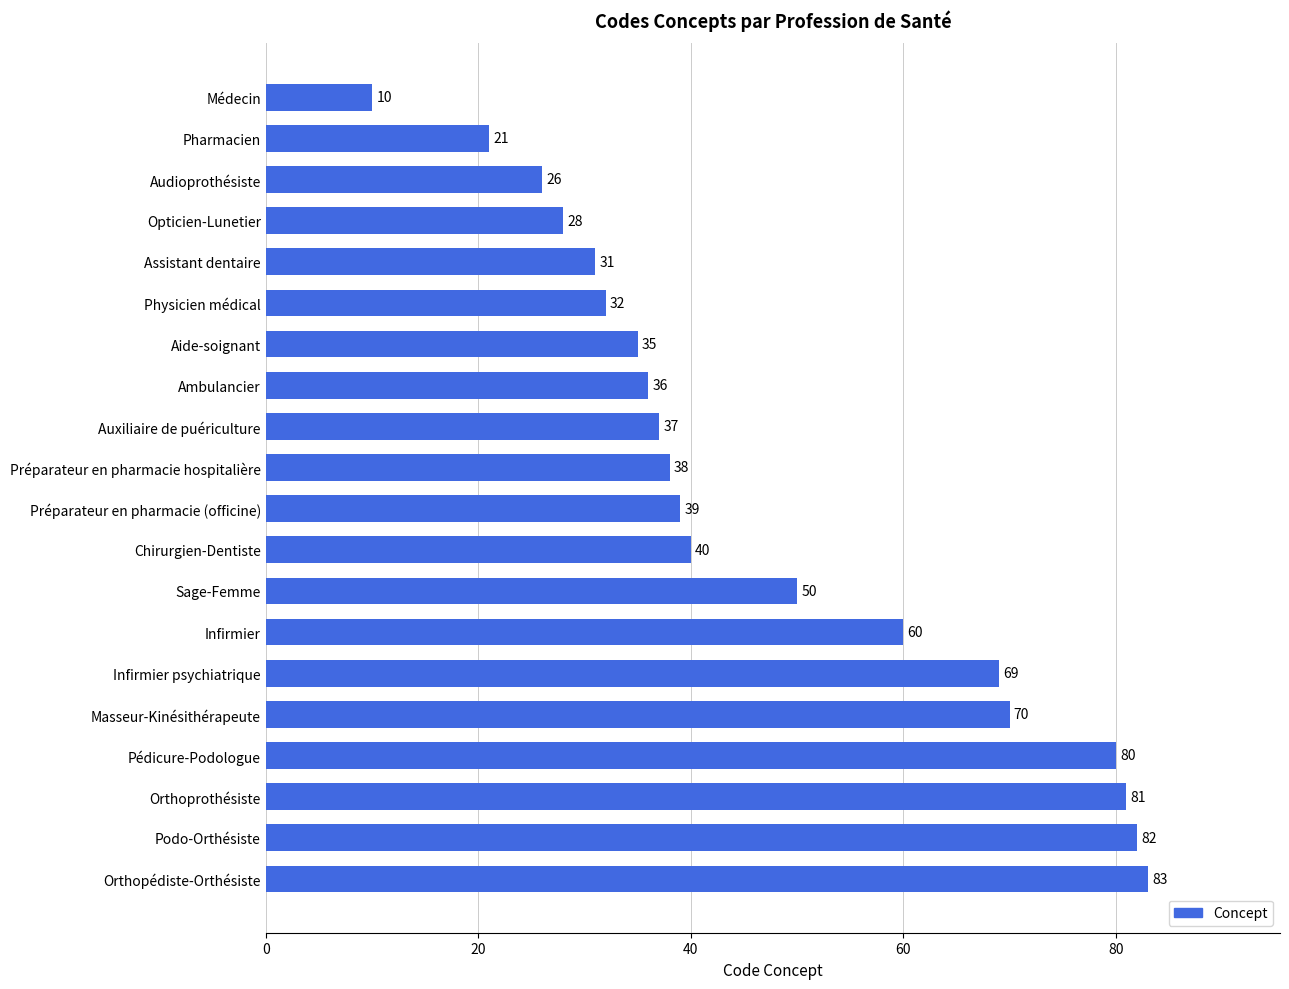

Reading top to bottom, list all the values displayed in this chart.

10	21	26	28	31	32	35	36	37	38	39	40	50	60	69	70	80	81	82	83